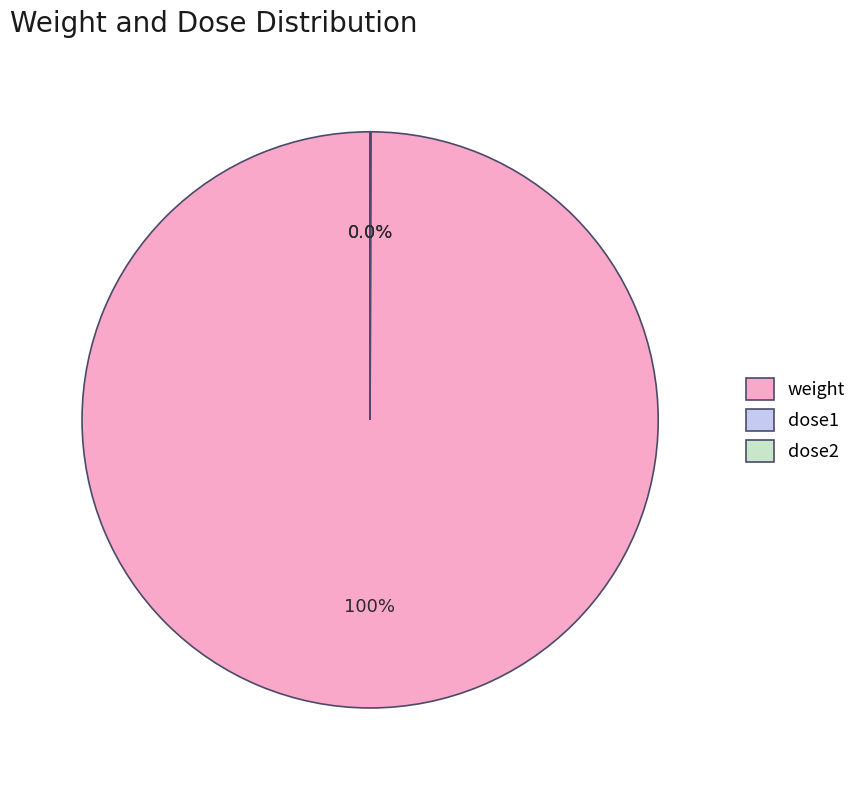

Which category has the biggest portion of the pie?

weight